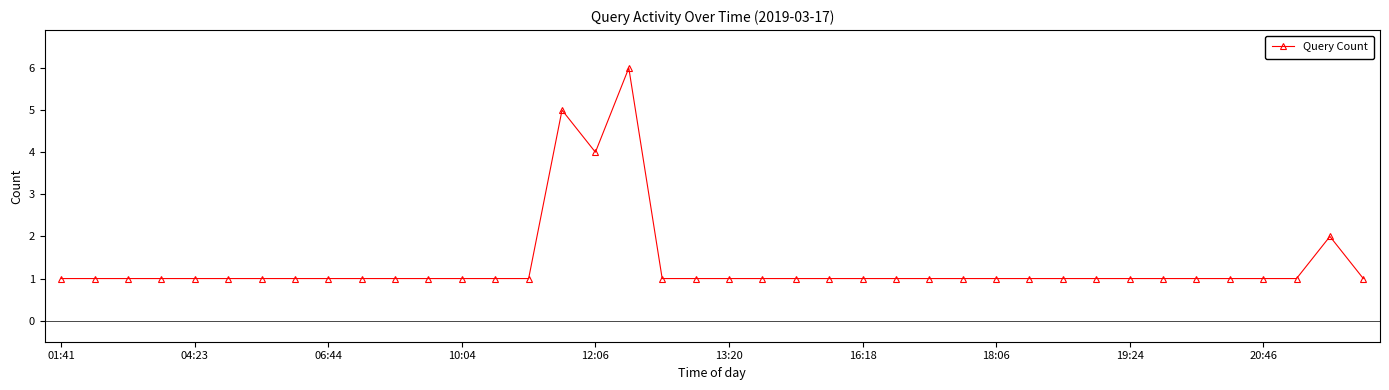

True or false: the data has more than 0 interior local peaks.

True